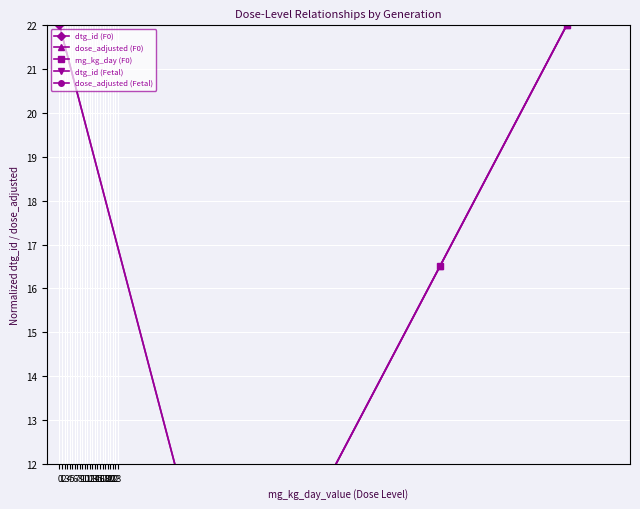

Rank the categories by mg_kg_day (F0) value from highest to lowest.

3, 2, 1, 0